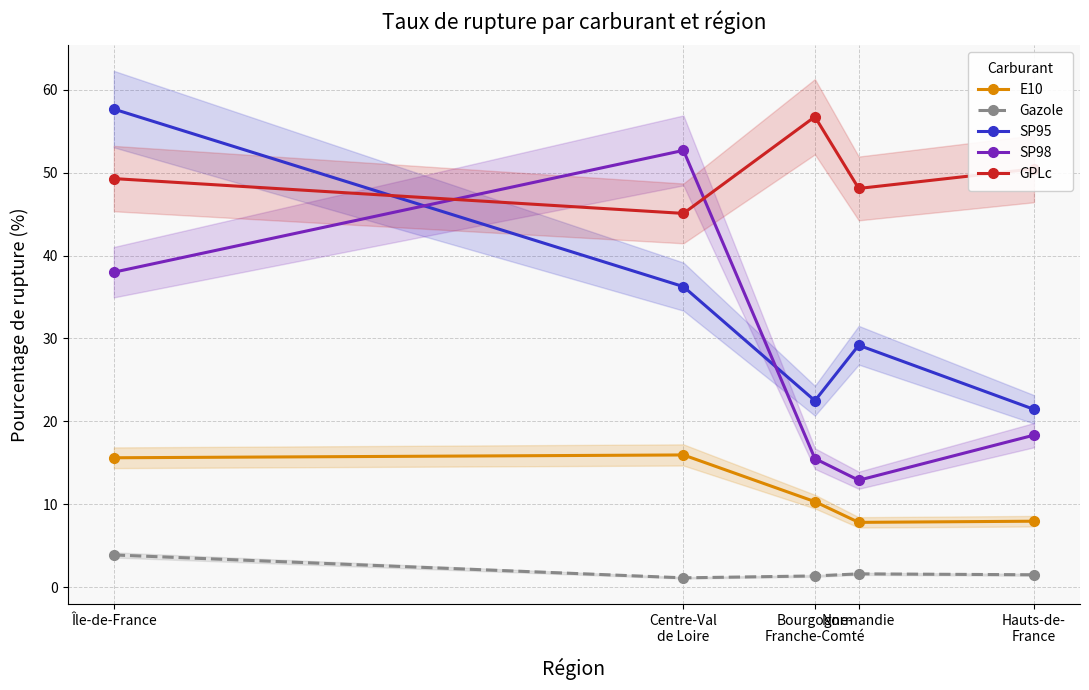

What is the label of the 4th point from the right?

Centre-Val
de Loire